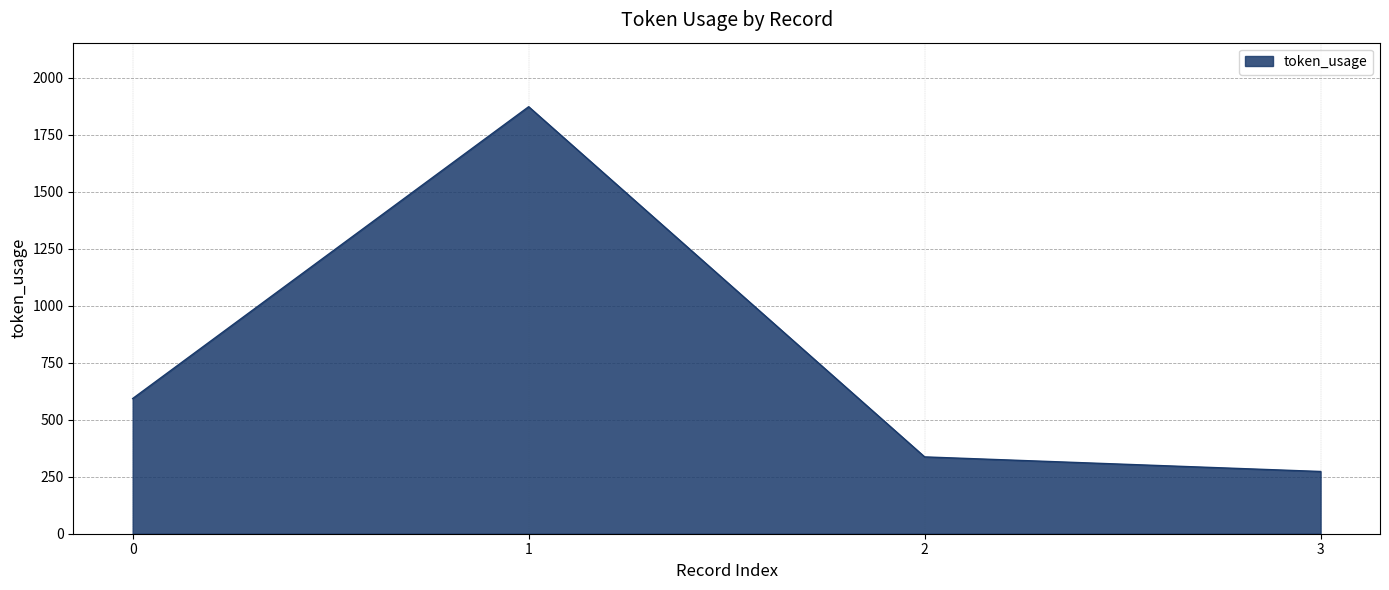

Is it true that the value at 0 is 593?

True